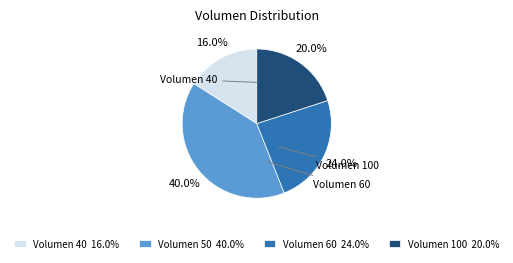

To the nearest percent, what is the average slice percentage?

25%